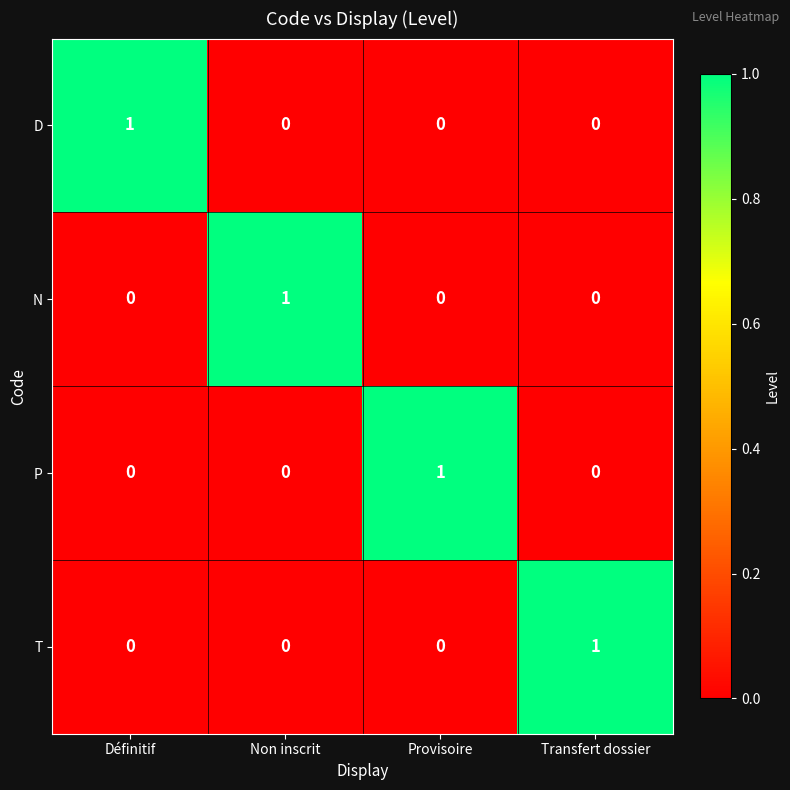

At how many categories does at least one series exceed 0?

4